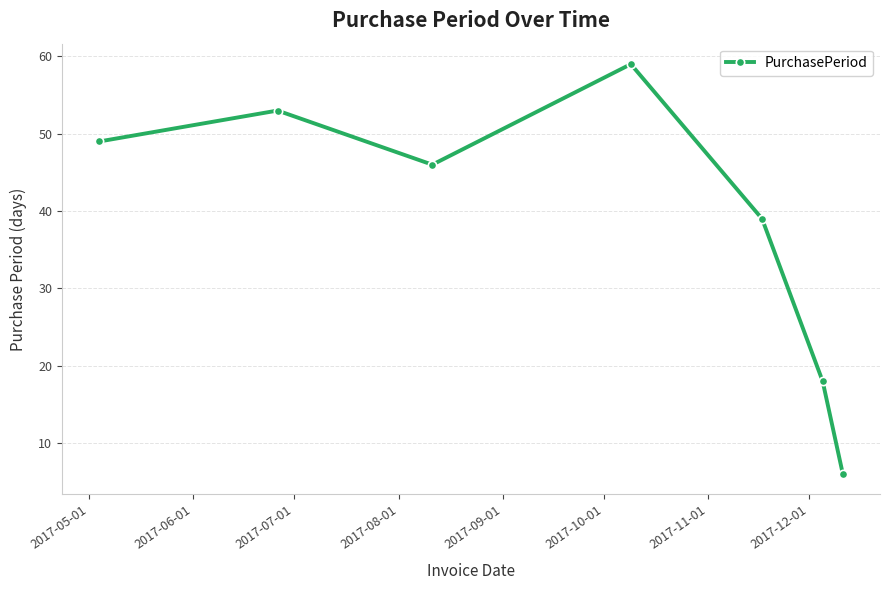

What is the difference between the maximum and minimum values?

53